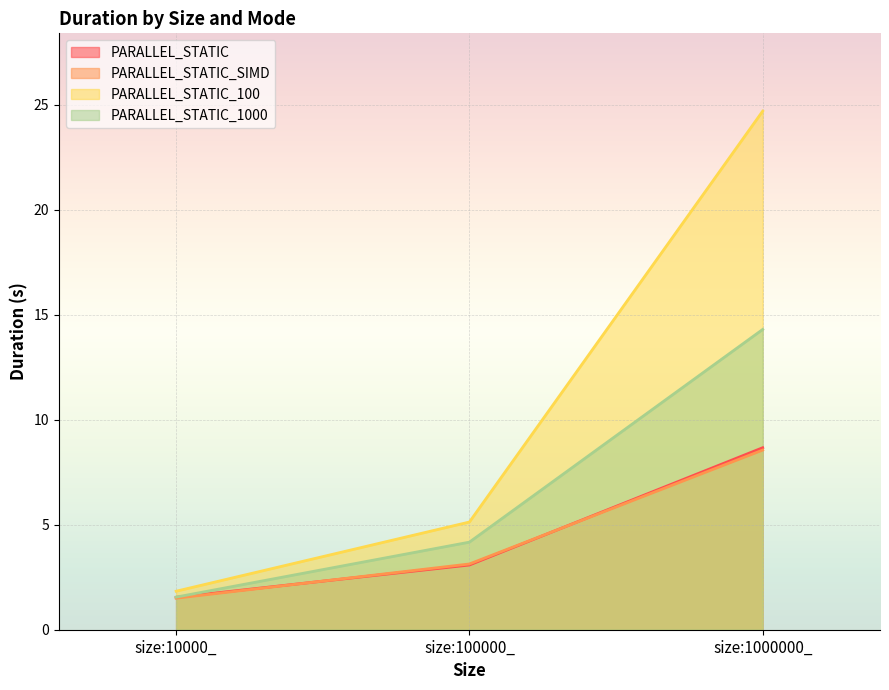

How many values in the PARALLEL_STATIC_1000 series are below 4?

1